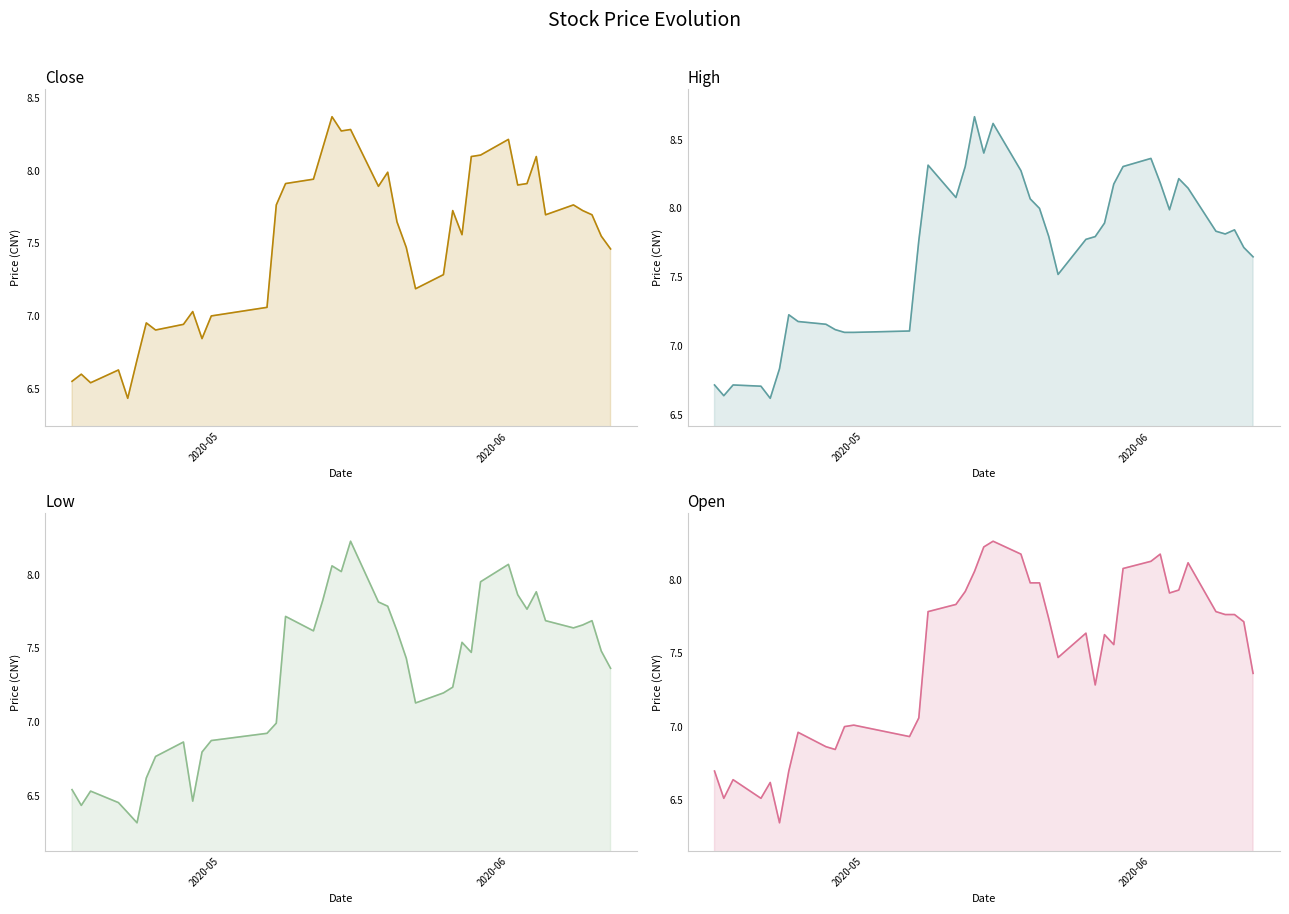

How many values in the low_line series exceed 7?

26